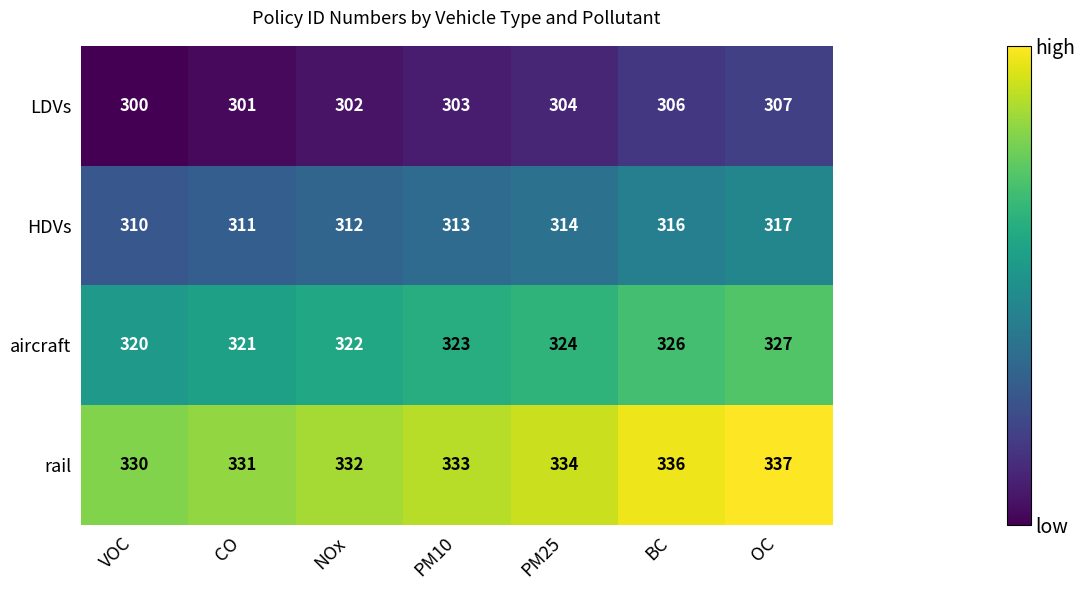

How many data points does each series have?

7